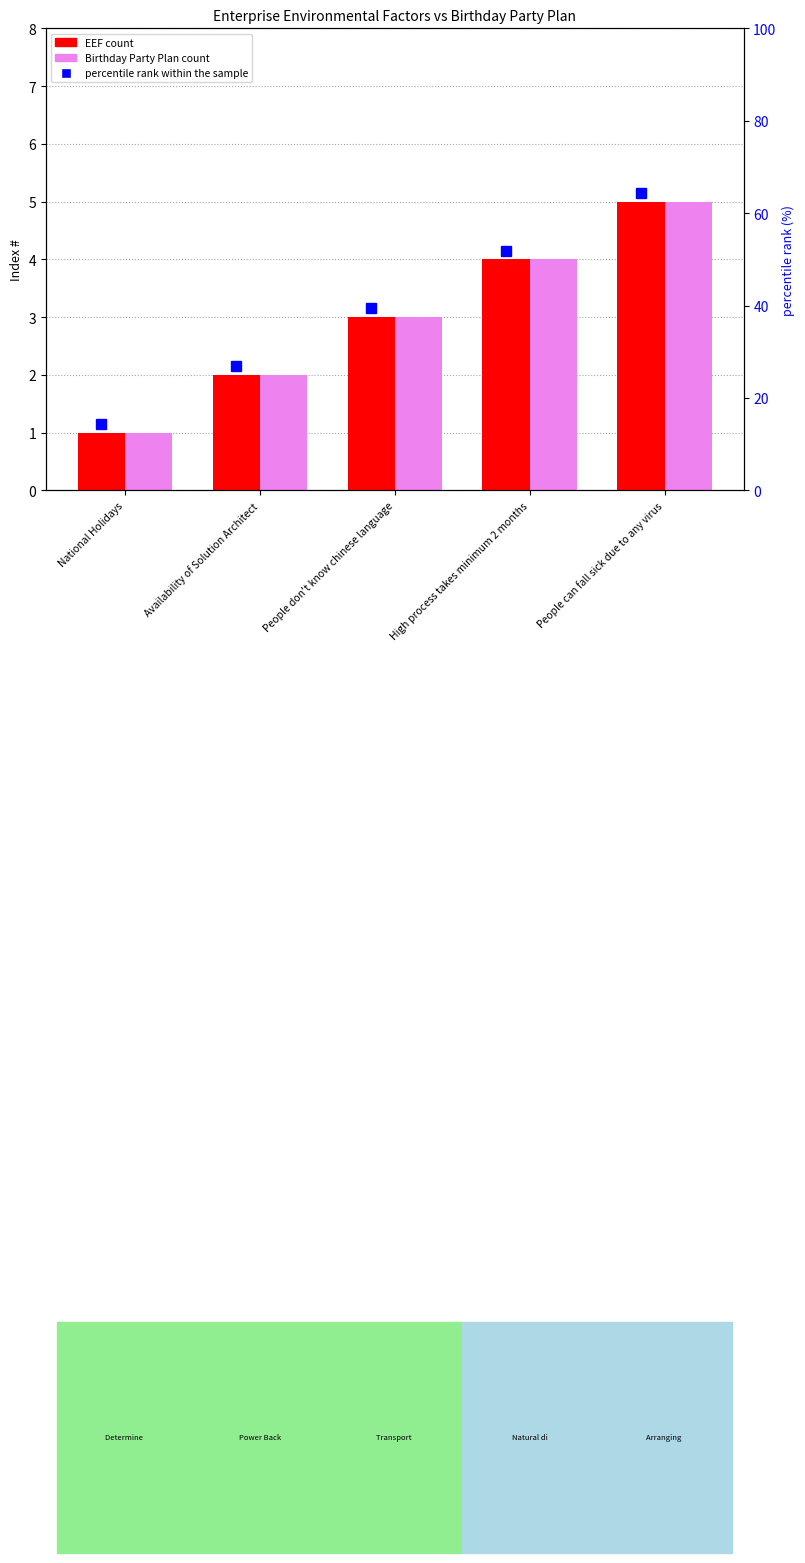

Reading left to right, extract all data points from this chart.

Enterprise Environmental Factors (EEF): National Holidays=1	Availability of Solution Architect=2	People don't know chinese language=3	High process takes minimum 2 months=4	People can fall sick due to any virus=5
Birthday Party Plan: National Holidays=1	Availability of Solution Architect=2	People don't know chinese language=3	High process takes minimum 2 months=4	People can fall sick due to any virus=5